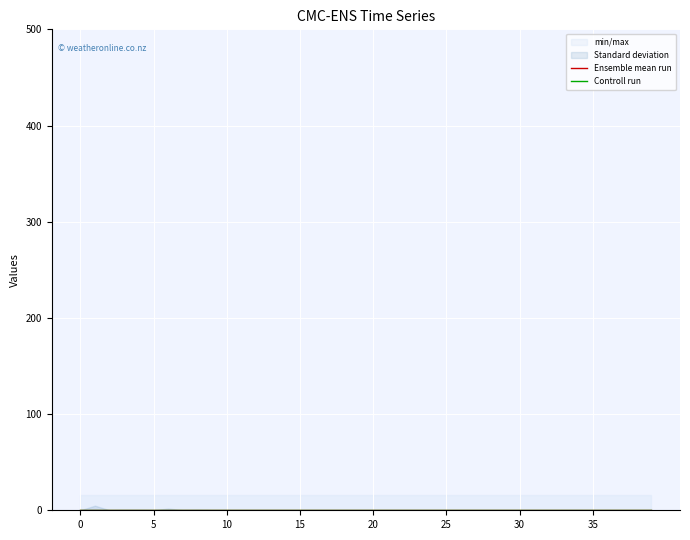

At which category is the sum across all series the highest?

1